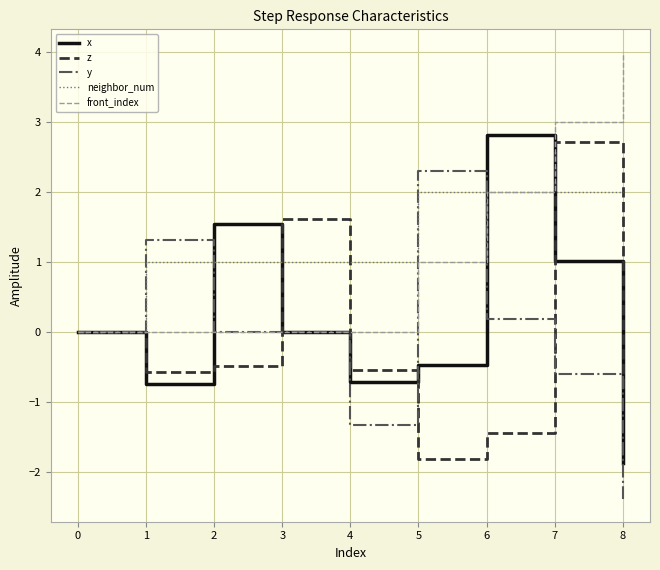

At which category is the sum across all series the highest?

7